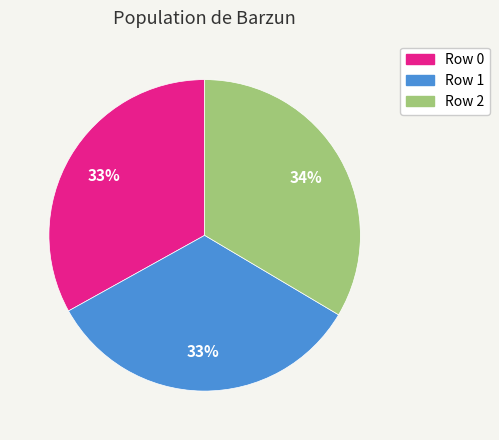

How many slices are in this pie chart?

3